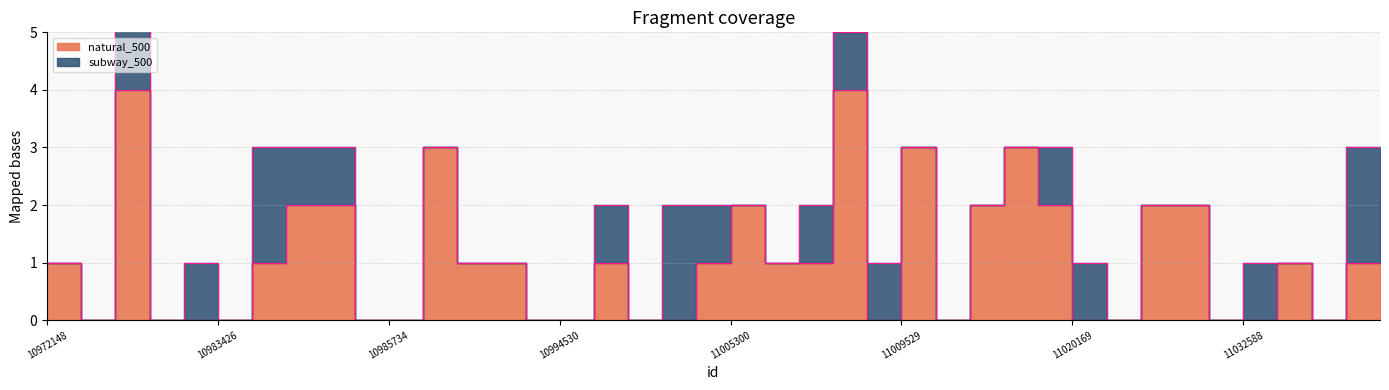

How many values are below 1?

17